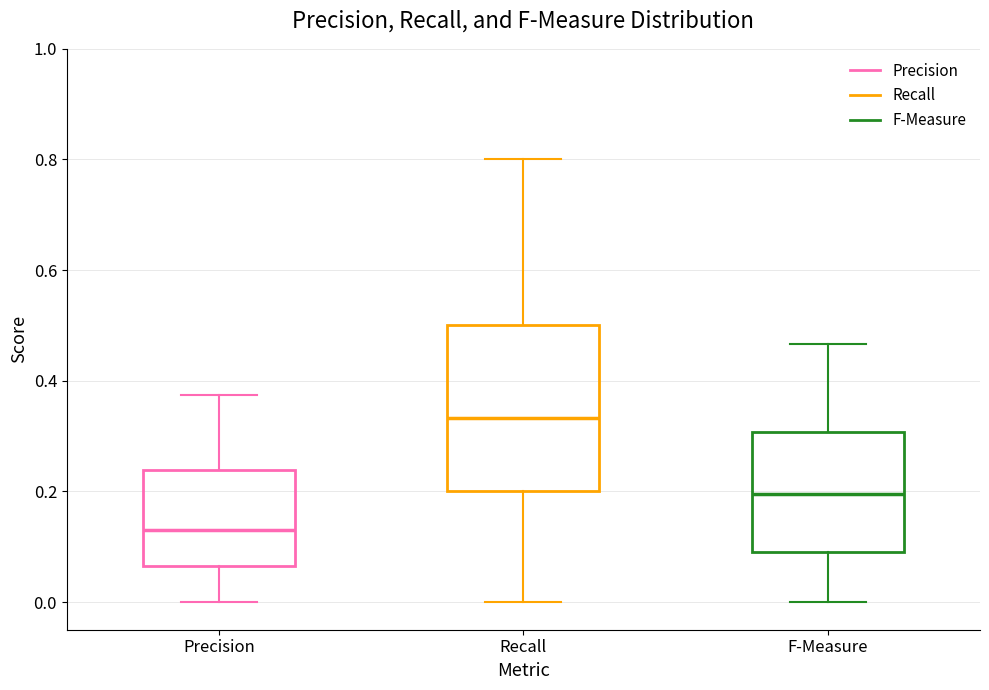

Comparing the boxes themselves (not the whiskers), which one is the tallest?

Recall